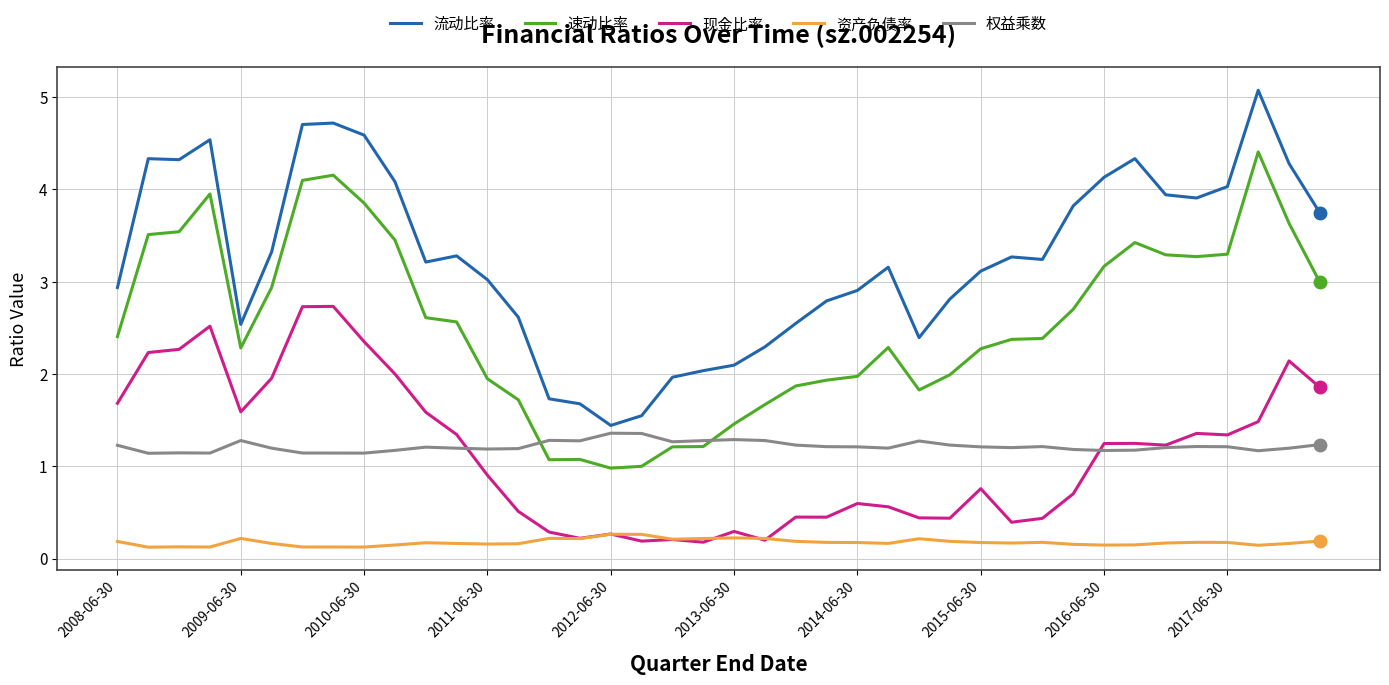

Which series has the largest range (max minus min)?

流动比率